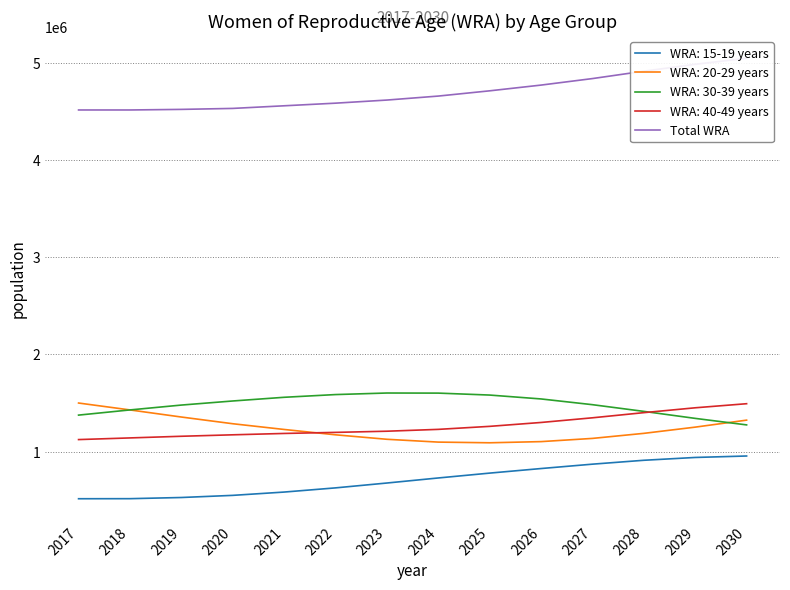

Reading right to left, extract all data points from this chart.

2030=5047000	2029=4985000	2028=4914000	2027=4838000	2026=4771000	2025=4712000	2024=4658000	2023=4617000	2022=4585000	2021=4558000	2020=4531000	2019=4521000	2018=4515000	2017=4514956